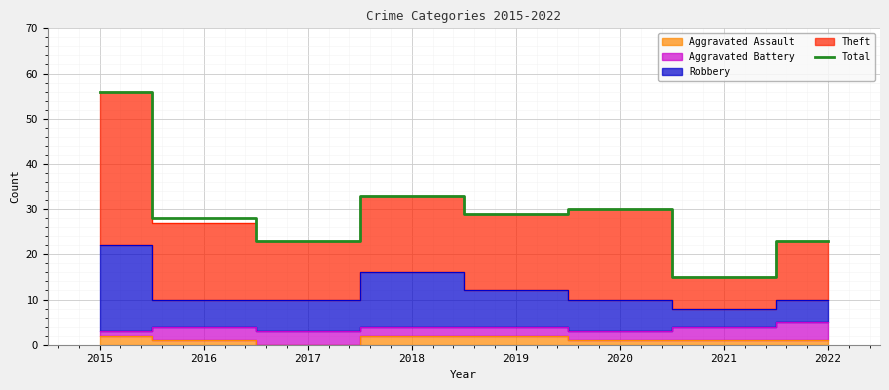

How many points are lower than both their immediate neighbors (excluding endpoints)?

3